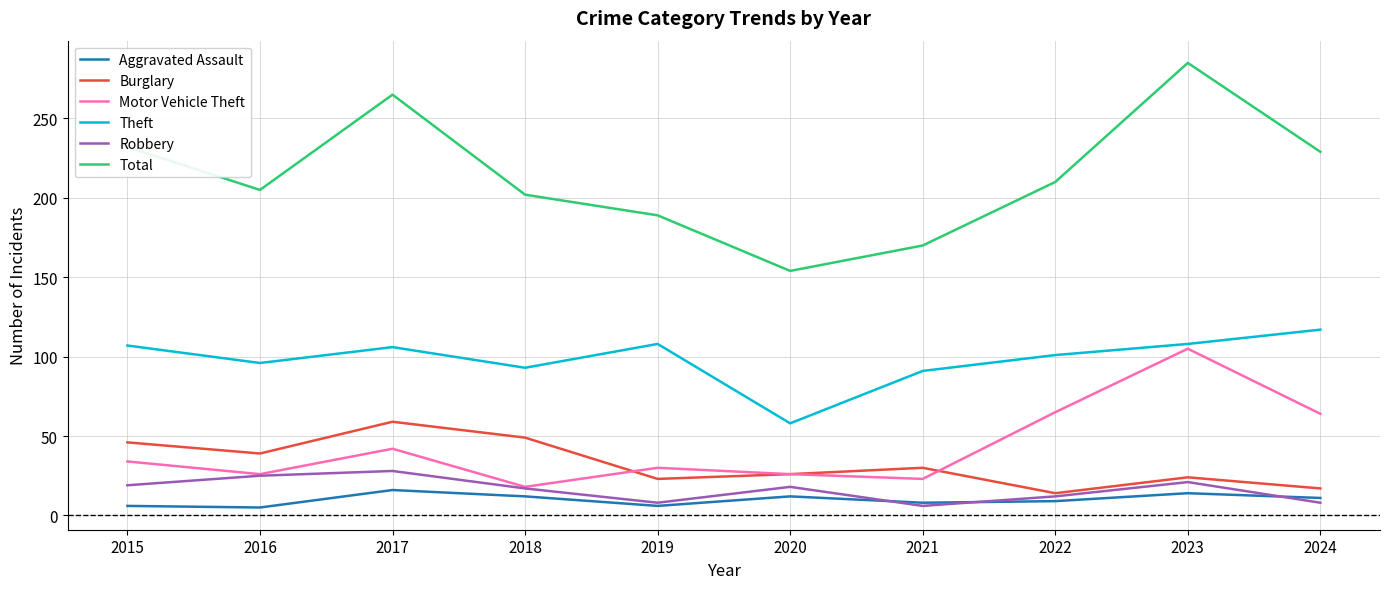

In Burglary, how many points are lower than both neighbors (excluding endpoints)?

3